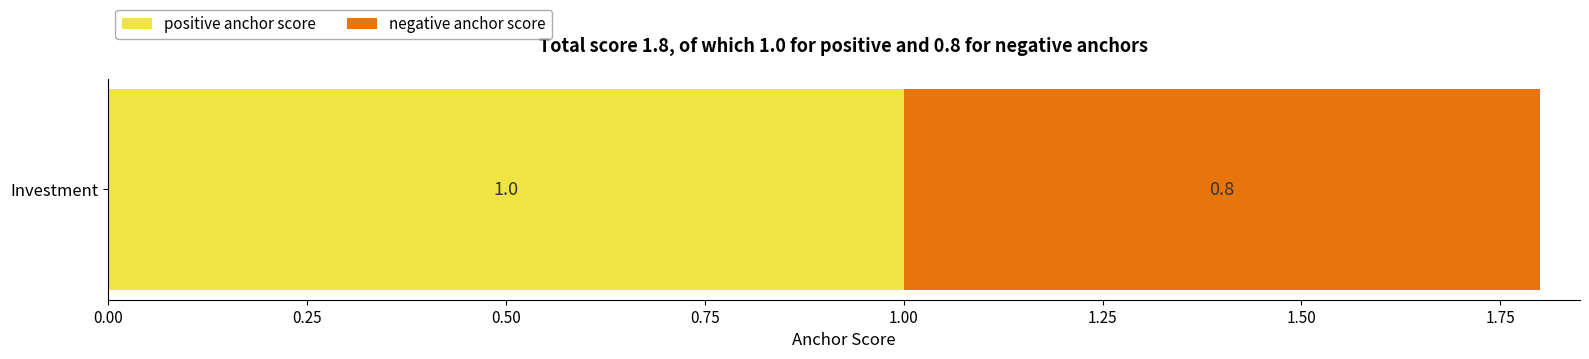

Read the positive anchor score value at Investment.

1.0